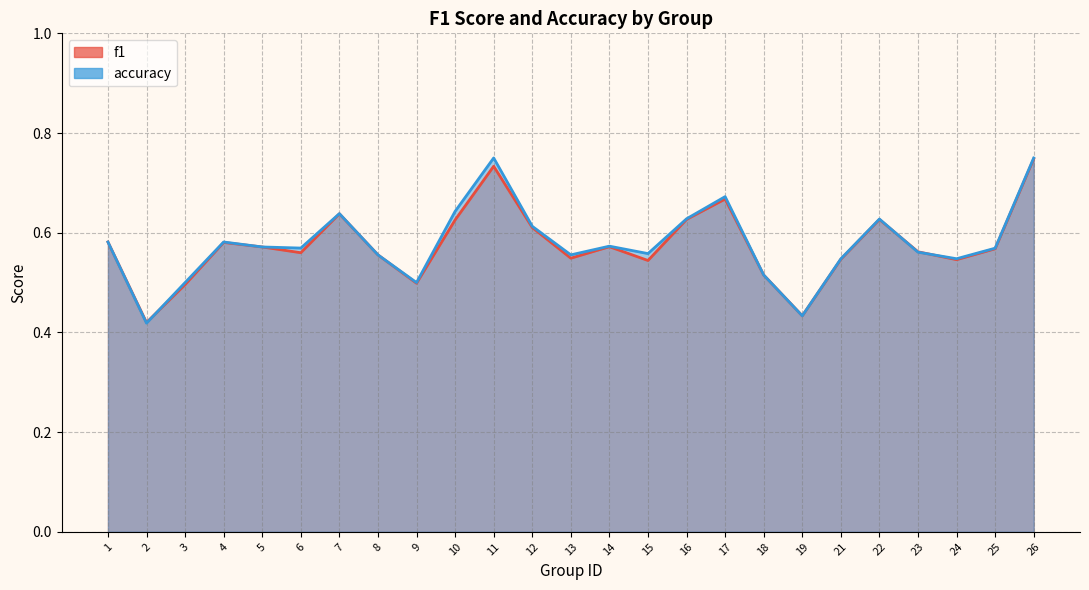

True or false: f1 and accuracy cross at least once.

True